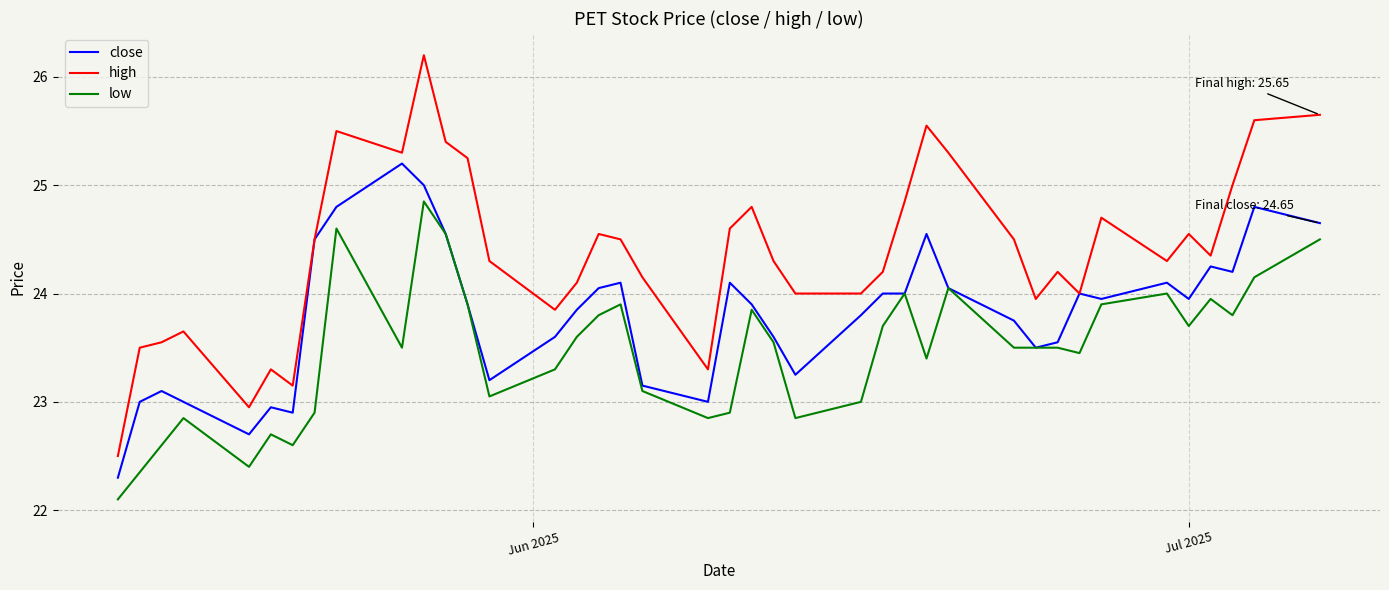

Which series has the largest total across all categories?

high